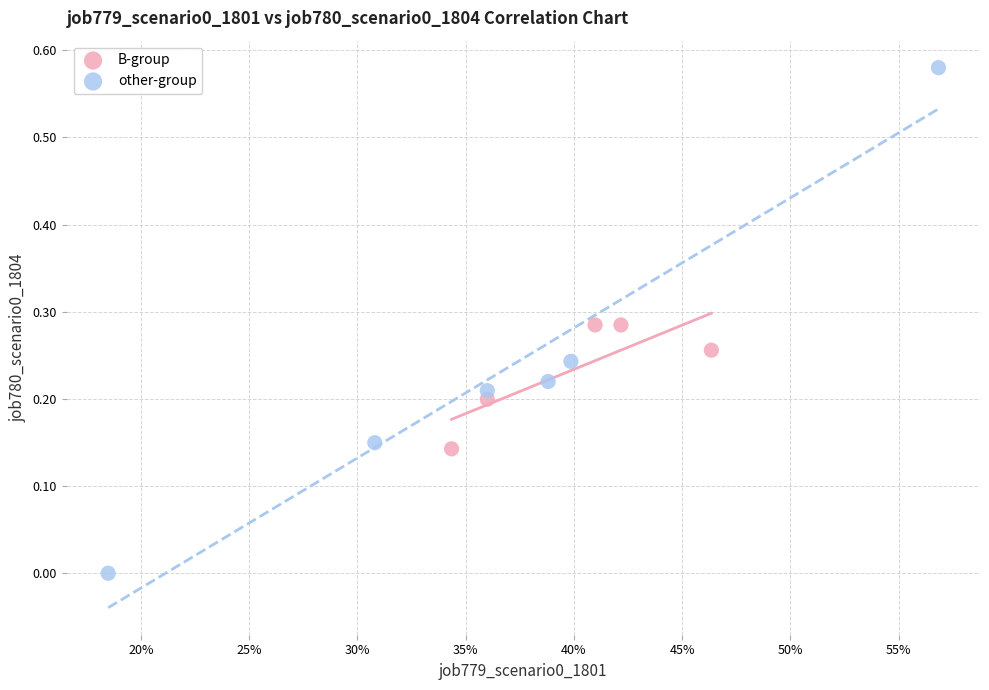

Which series contains the lowest Y value?

other-group